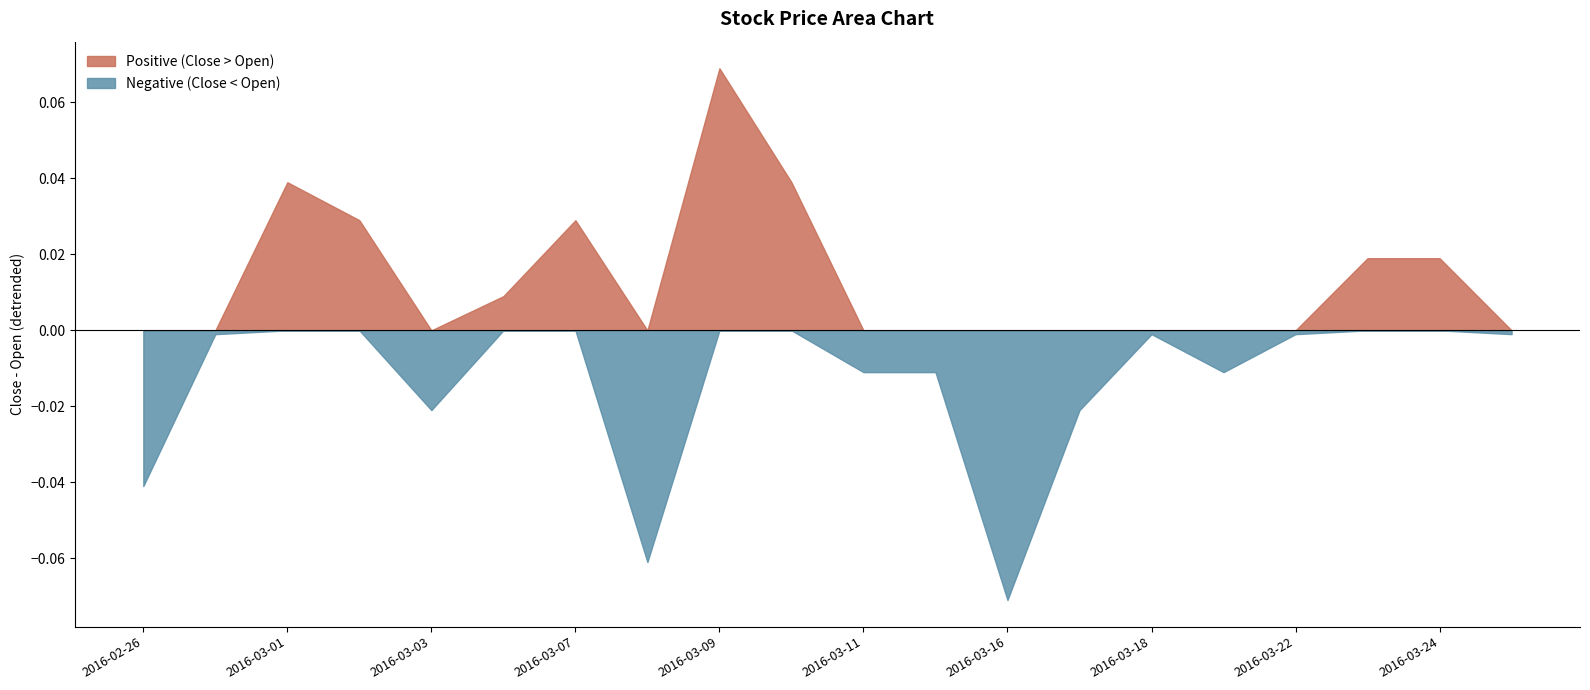

Count the number of data series in this chart.

2